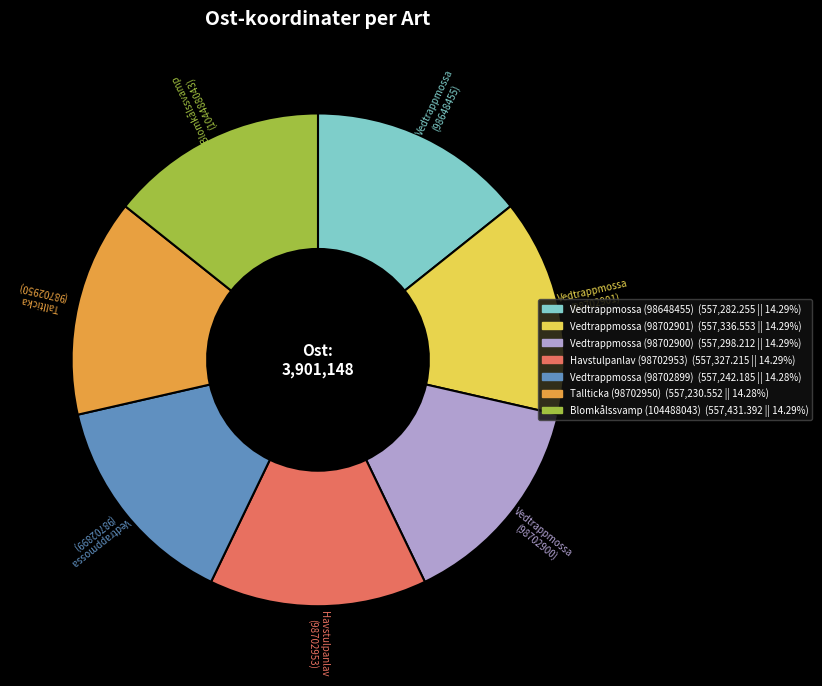

Does any single category account for the majority?

No